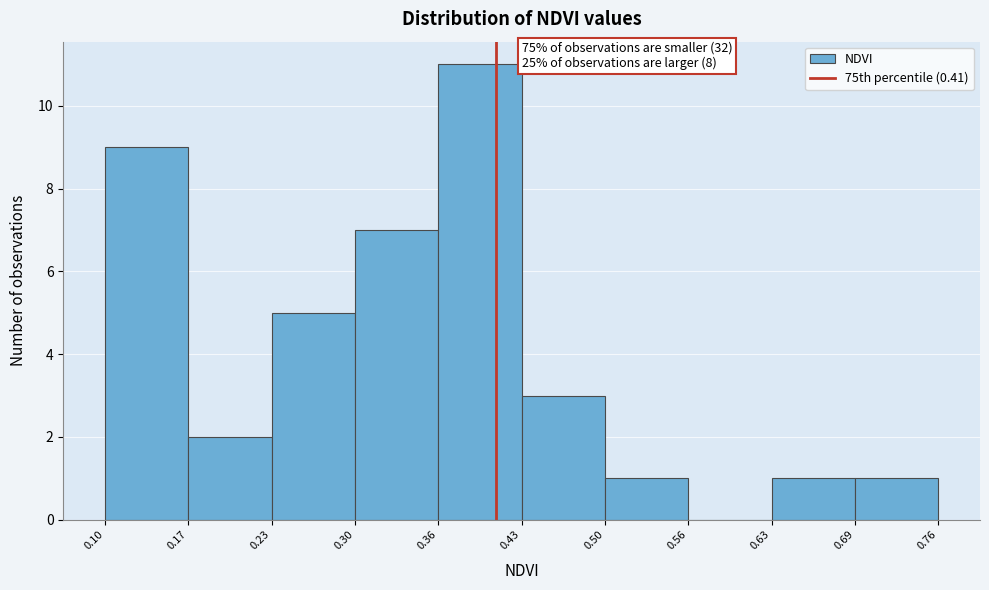

Over which range of the x-axis is the bar tallest?

0.36 to 0.43